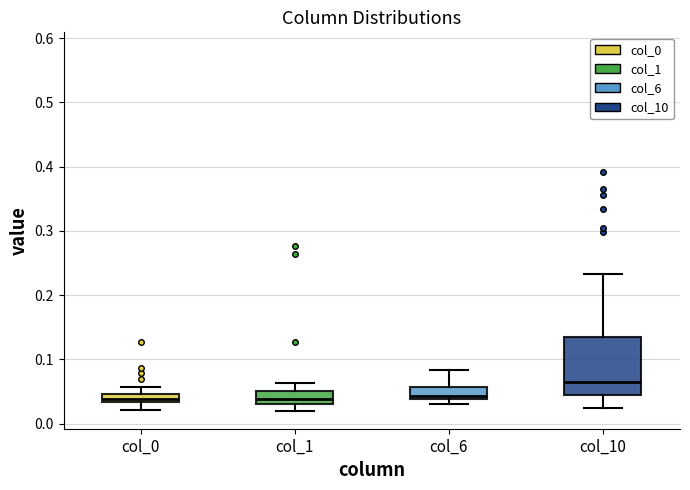

Which box is the tallest, from its lower edge to its upper edge?

col_10